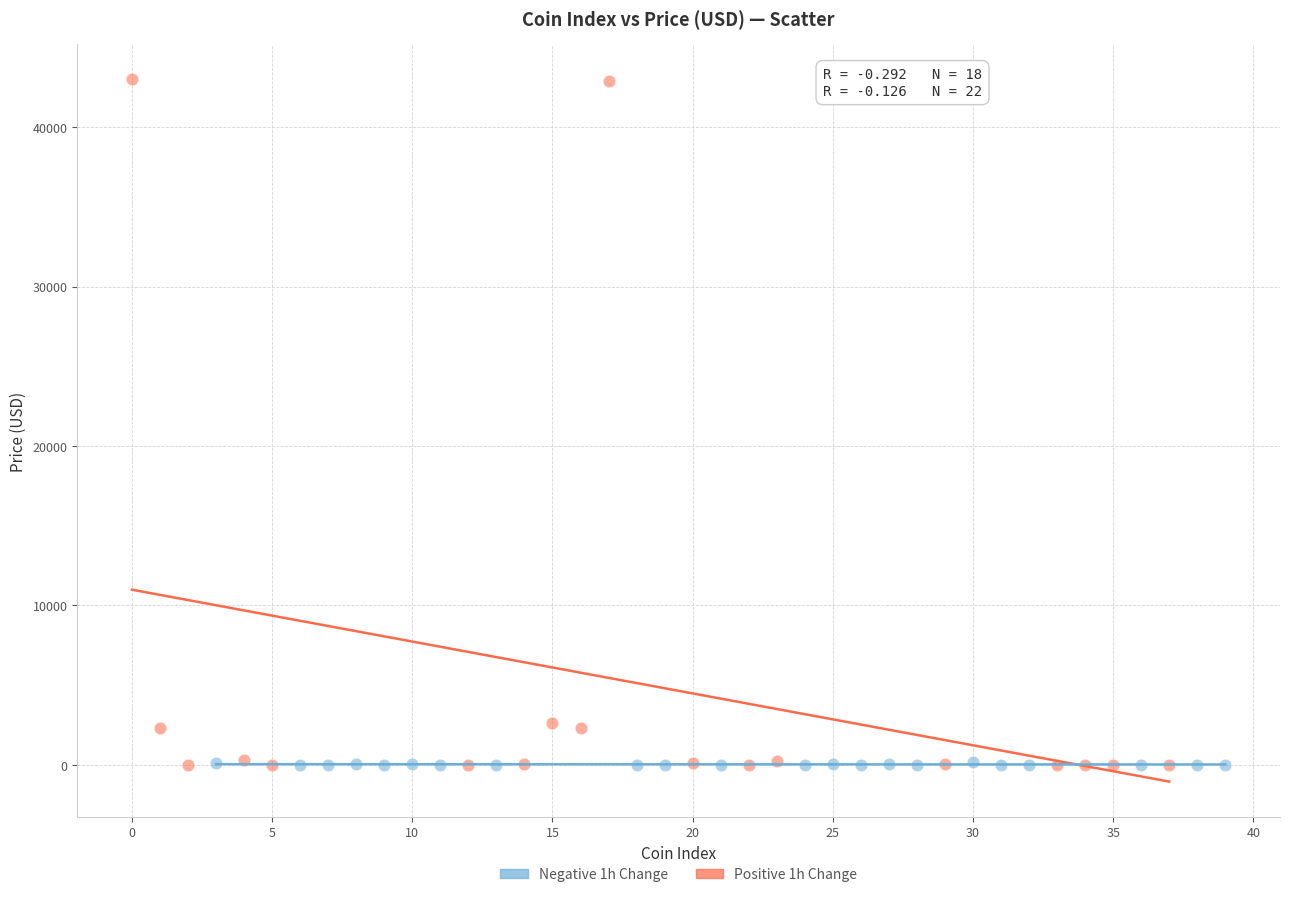

Which series contains the highest Y value?

Positive 1h Change